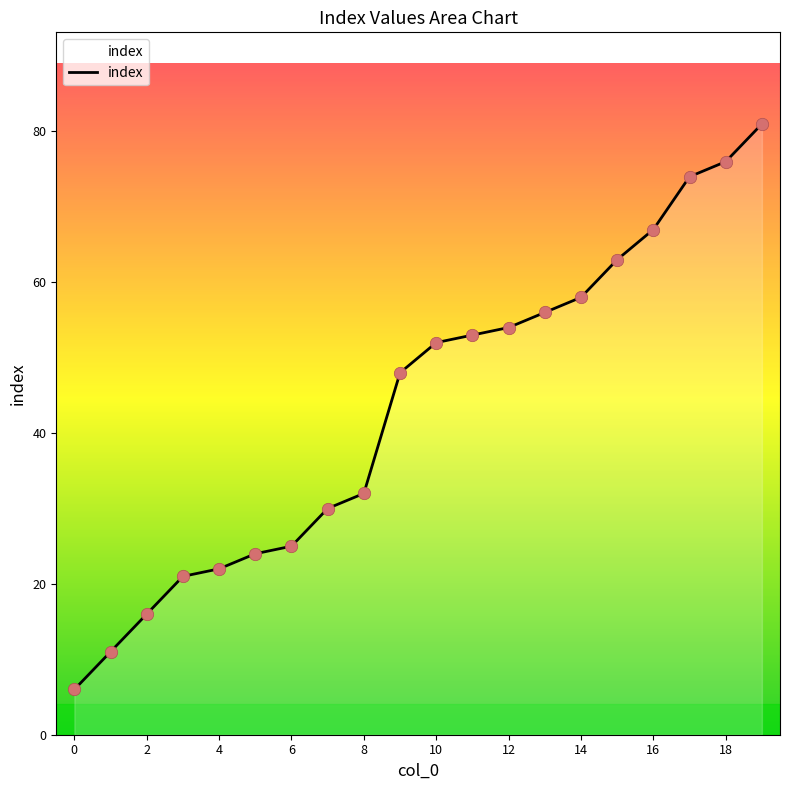

What is the difference between the maximum and minimum values?

75